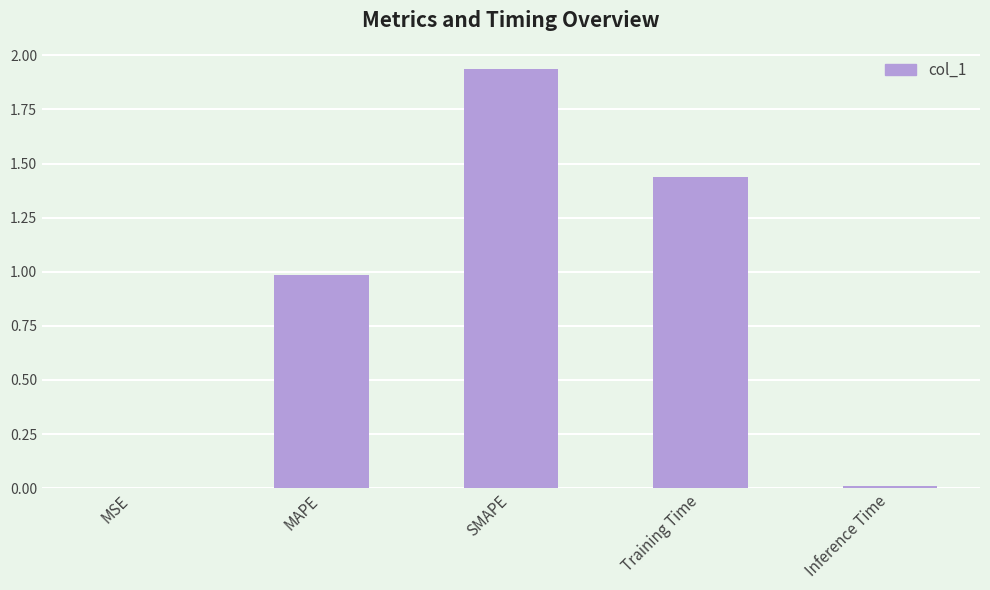

Which label corresponds to the largest value in the chart?

SMAPE